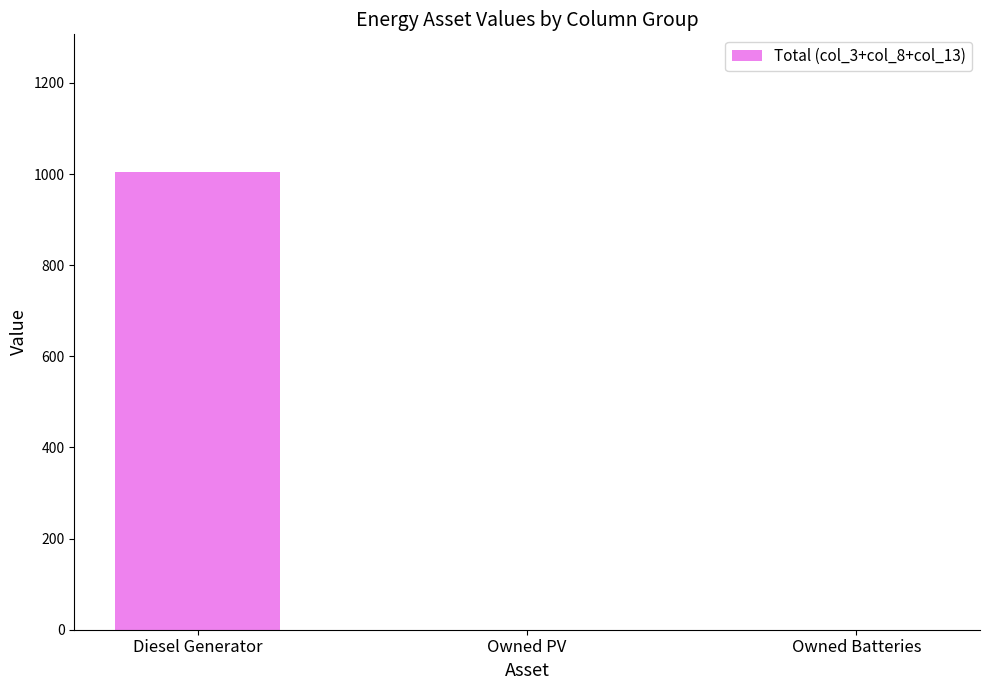

Which category has the highest value across all series?

Diesel Generator